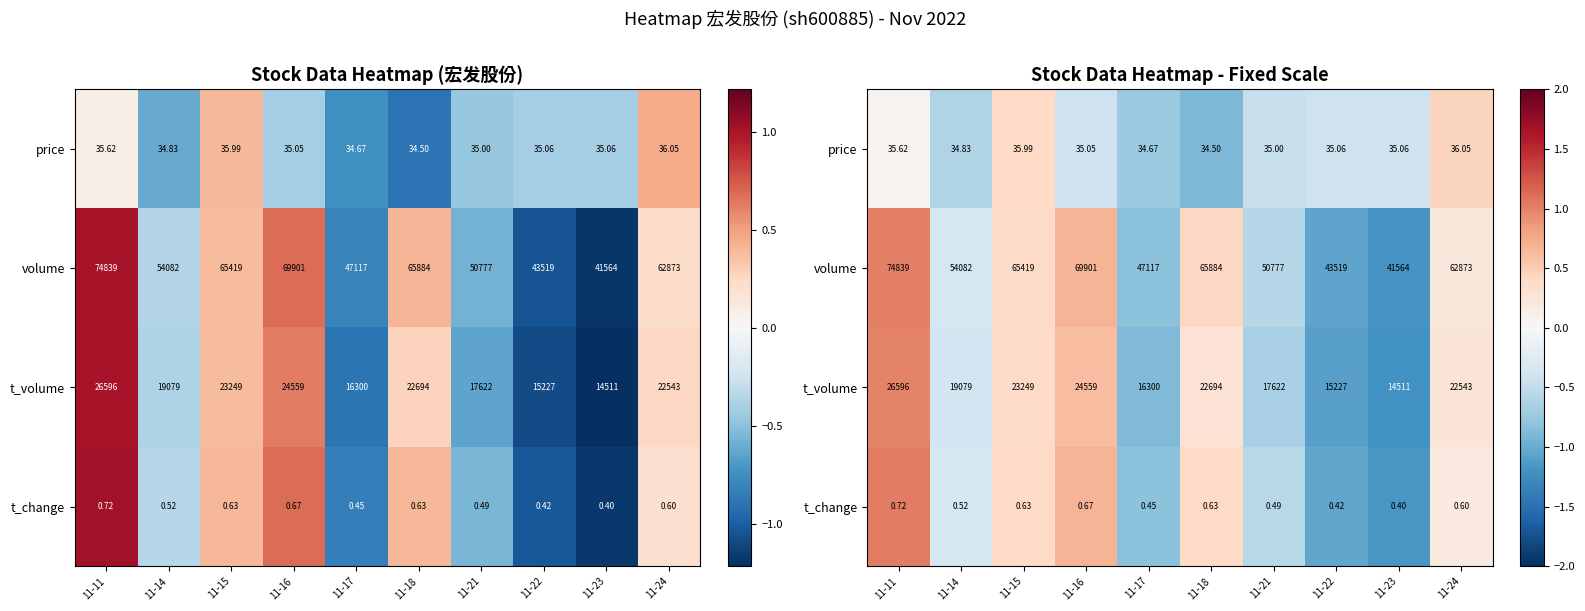

At how many categories does at least one series exceed 0?

5